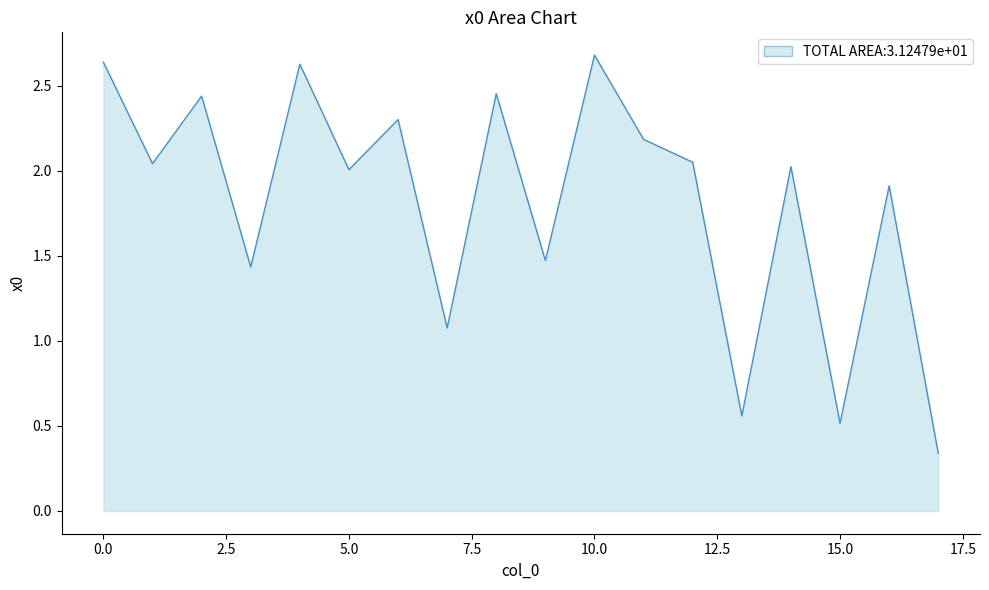

What is the difference between the maximum and minimum values?

2.3